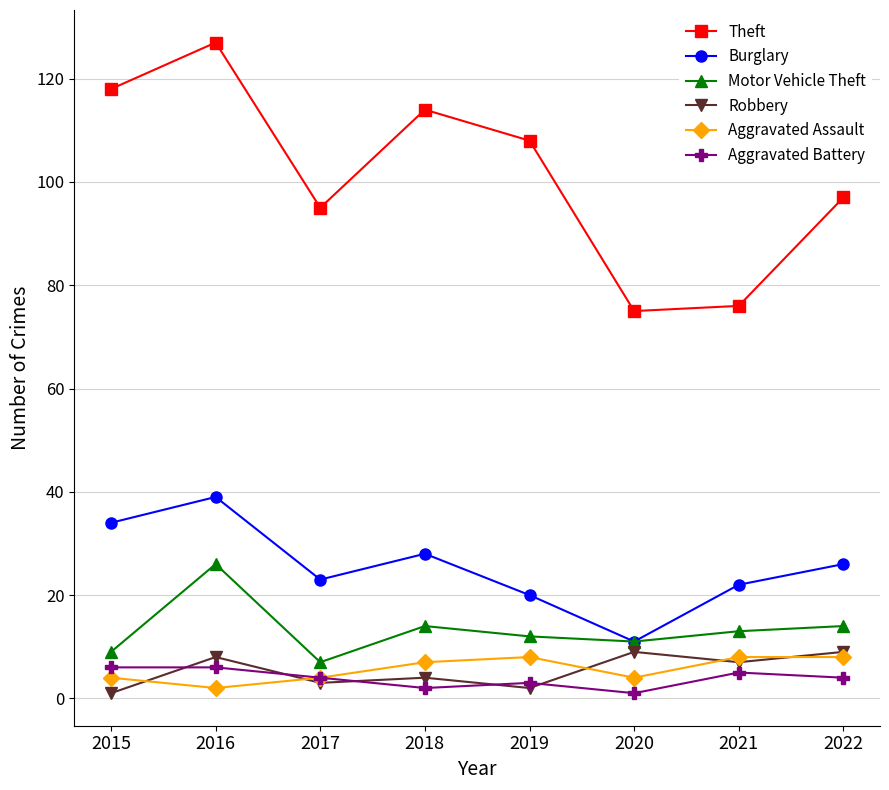

True or false: Motor Vehicle Theft and Aggravated Battery cross at least once.

False